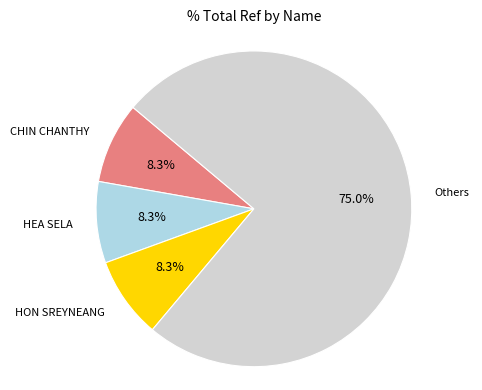

Is there any slice that represents more than half of the pie?

Yes